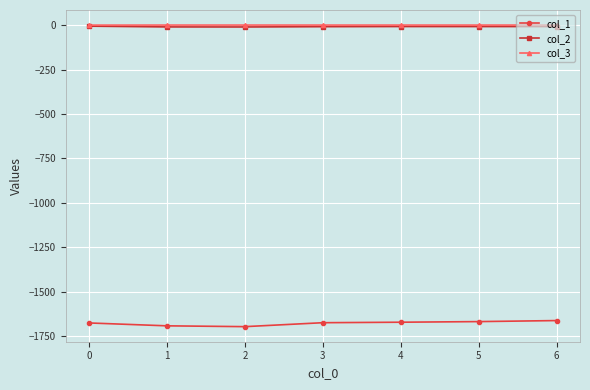

True or false: col_2 has more than 0 interior local peaks.

True